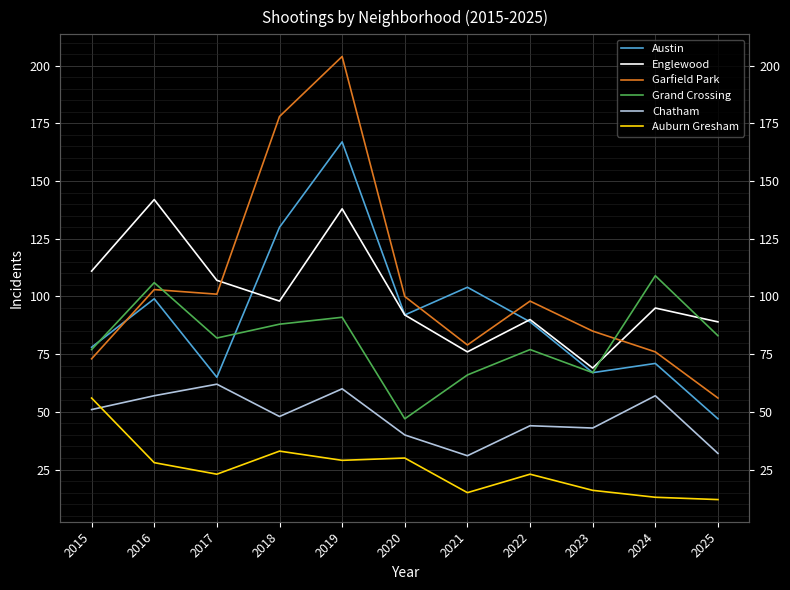

Which has a higher value, 2015 or 2022?

2022